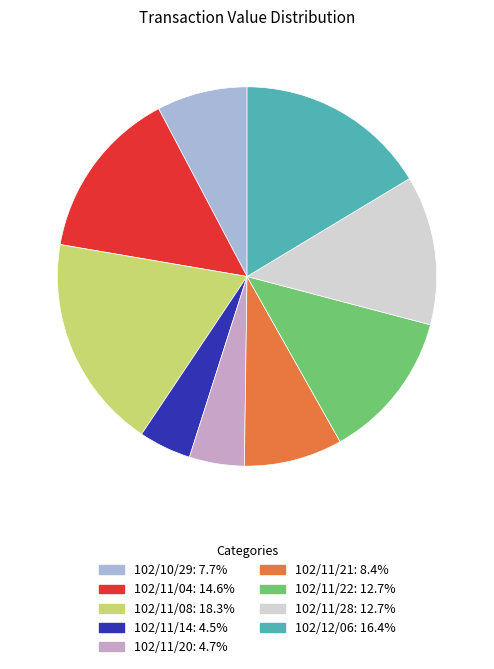

Which slice is the largest?

102/11/08